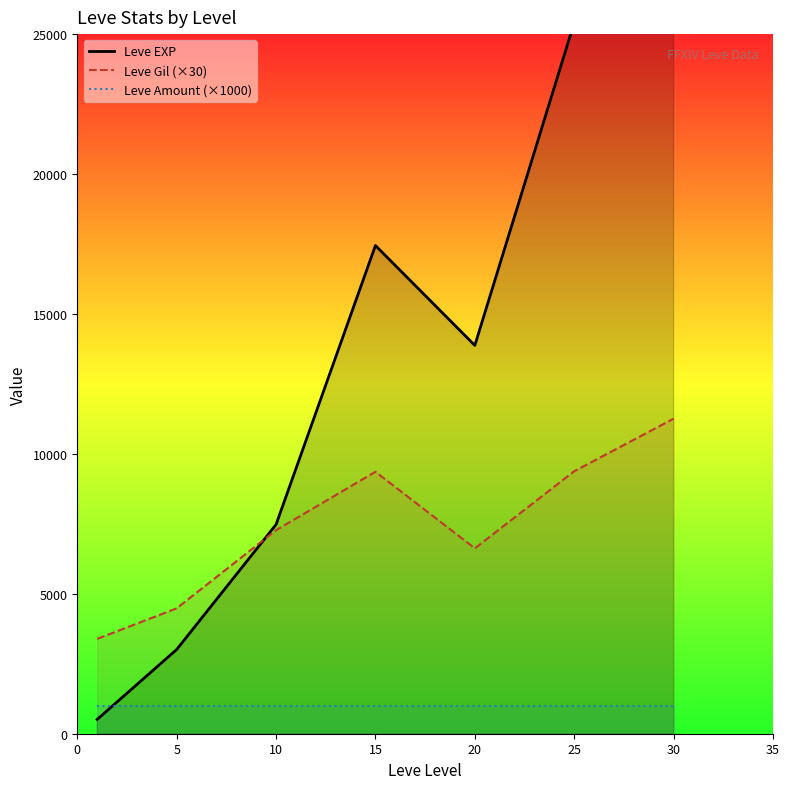

List the series in order of their peak value, lowest first.

Leve Amount (×1000), Leve Gil (×30), Leve EXP